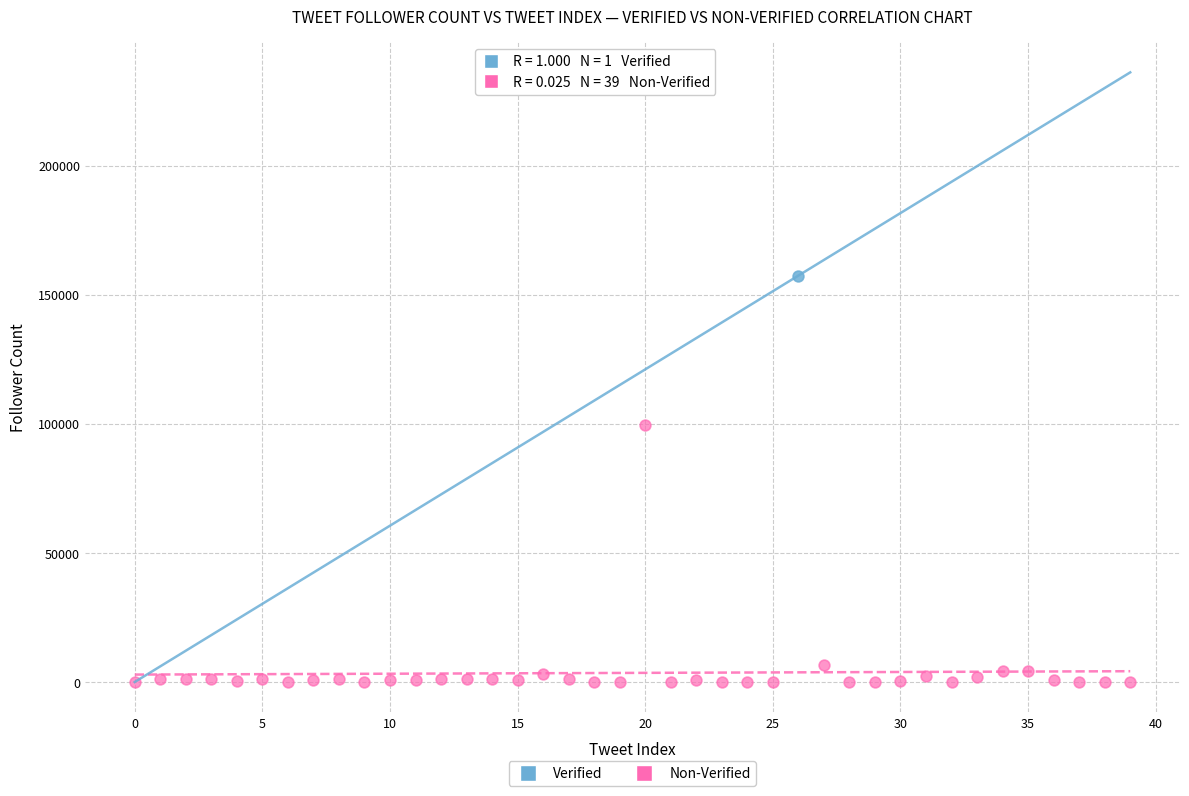

What are all the series names shown in the legend?

Verified, Non-Verified